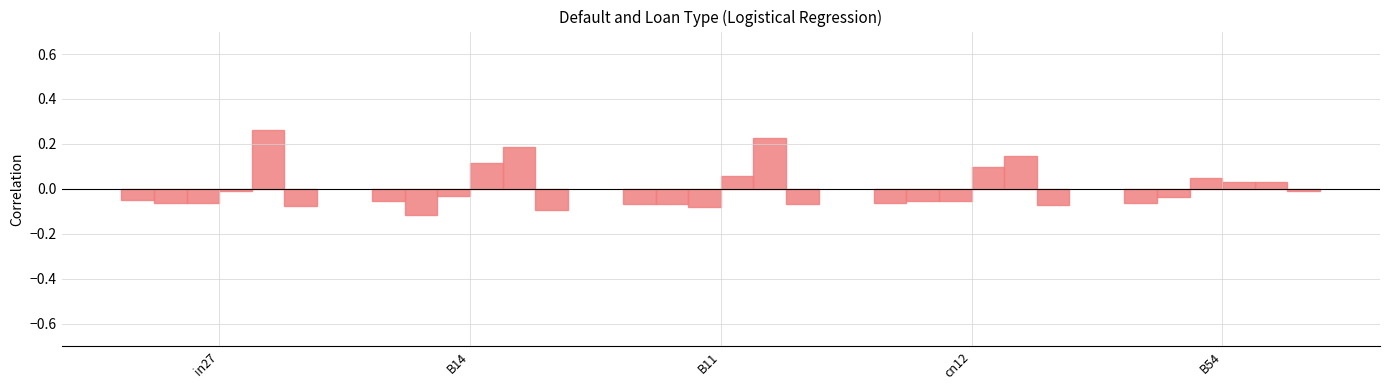

Count the number of data series in this chart.

6